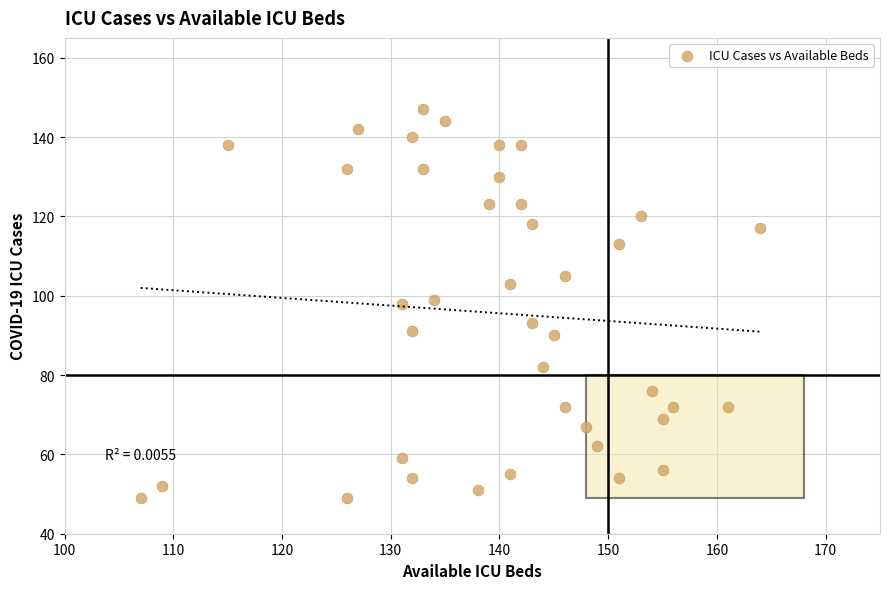

What is the range of X values (max minus min)?

57